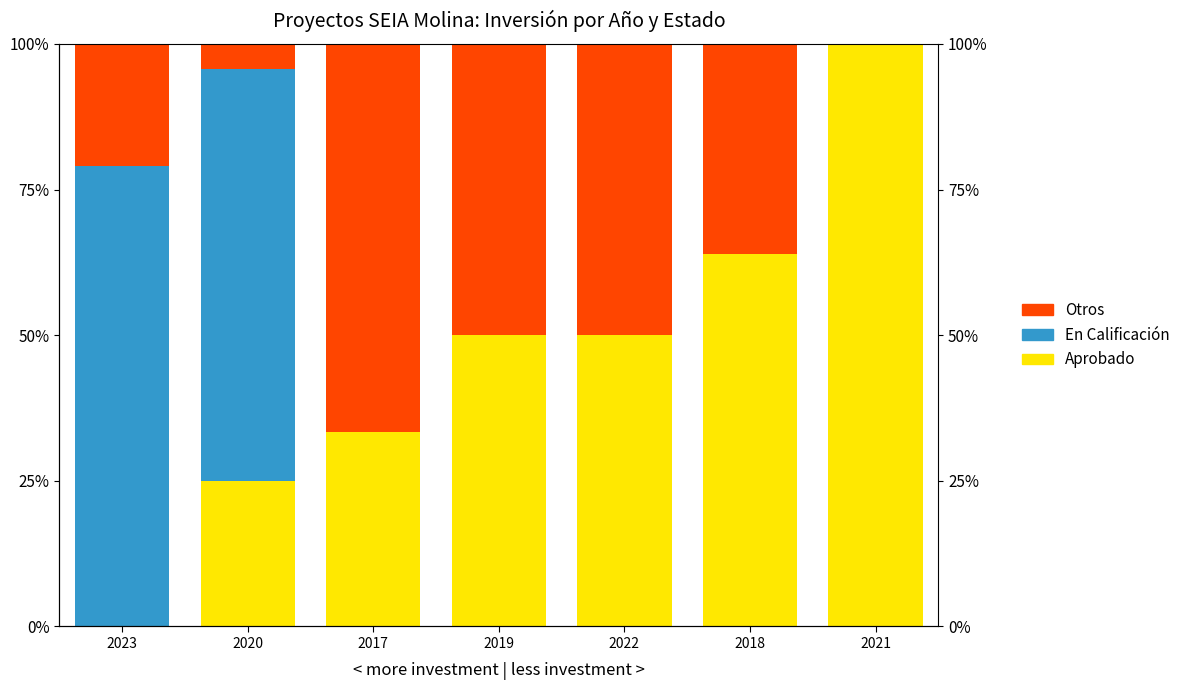

What is the sum of all Otros values?

227.8